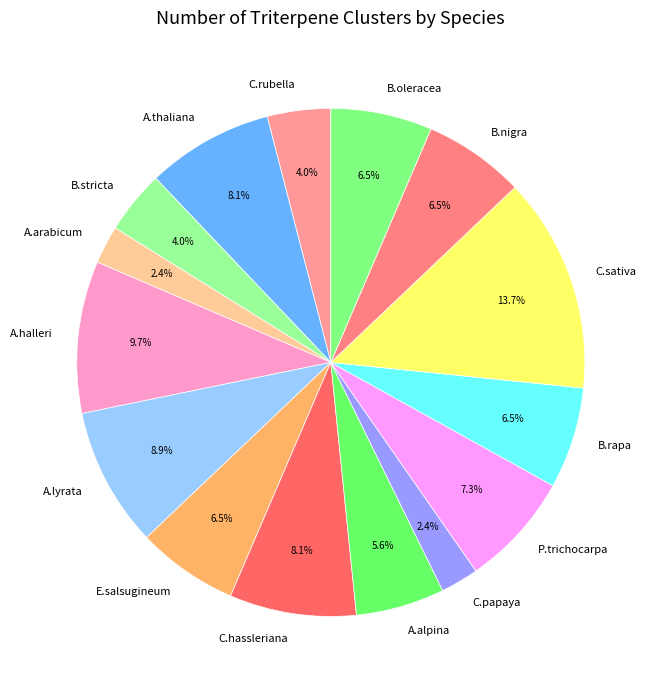

Is there a majority slice in this chart?

No